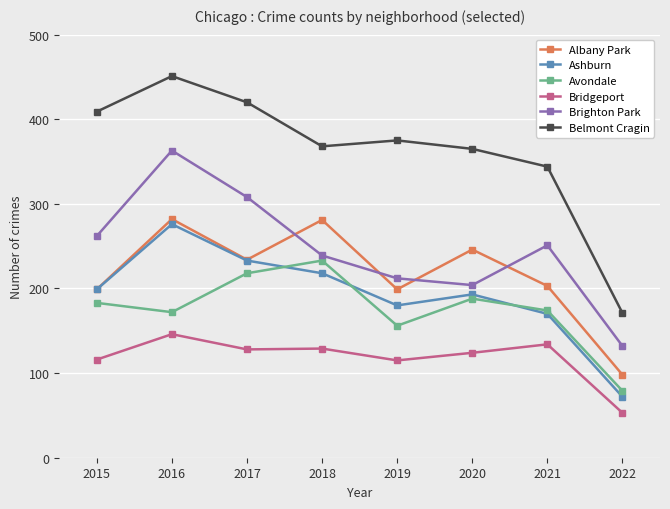

Between 2016 and 2018, which series saw the biggest shift?

Brighton Park